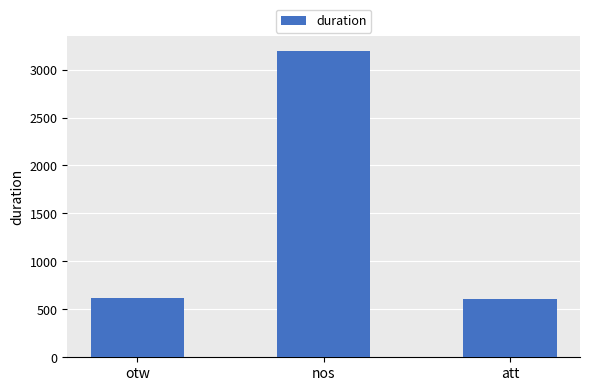

Which label corresponds to the largest value in the chart?

nos